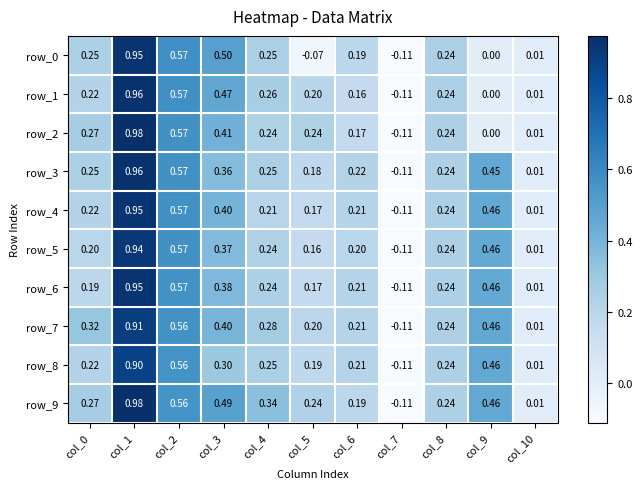

At how many categories does at least one series exceed 0?

10